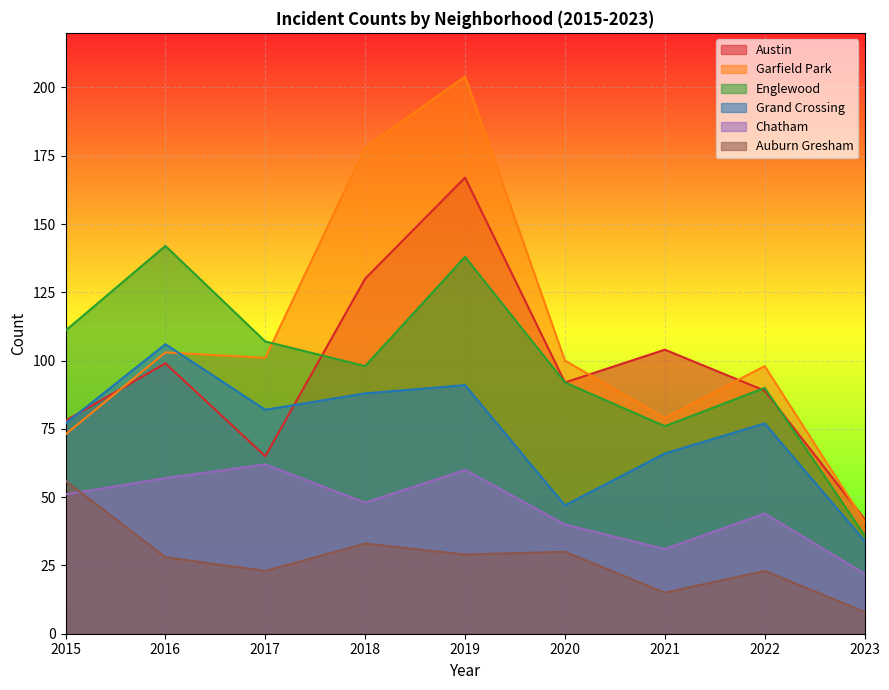

Between which two adjacent categories do Englewood and Austin first intersect?

2017 and 2018